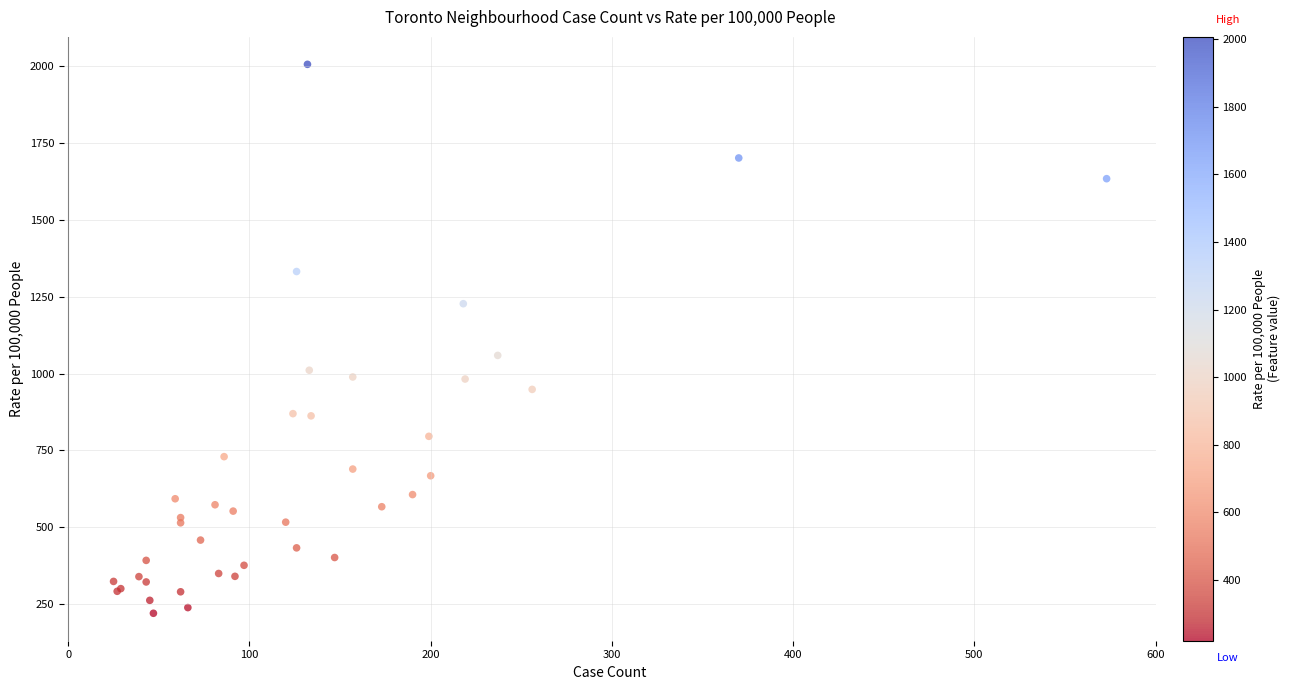

What Y value in the scatter plot is closest to 1113?

1059.4